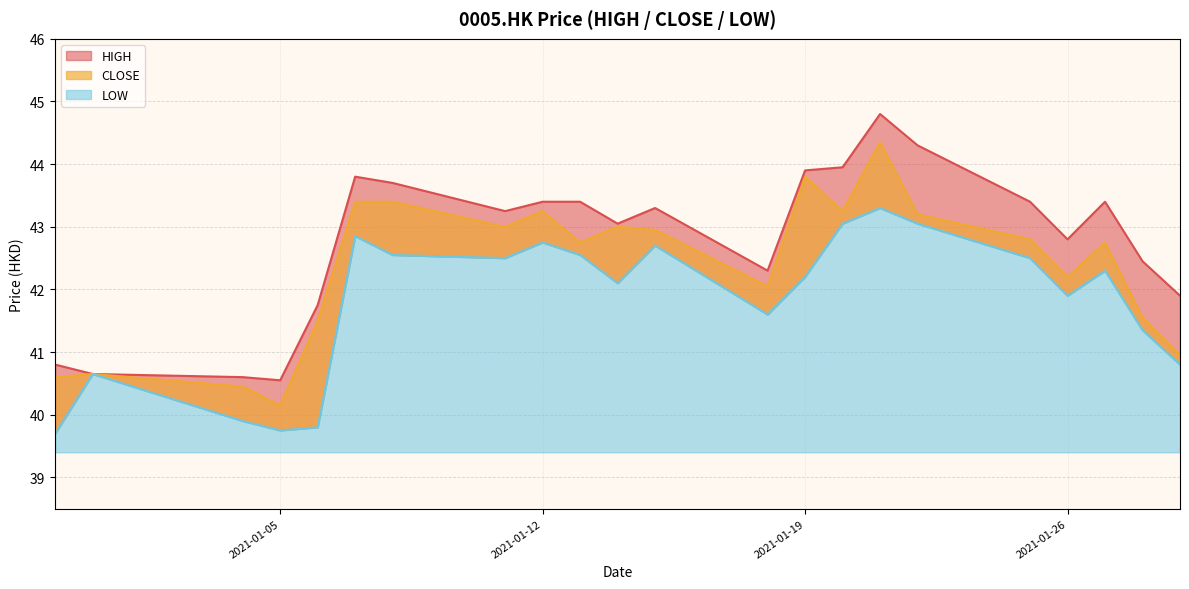

Count the number of data series in this chart.

3